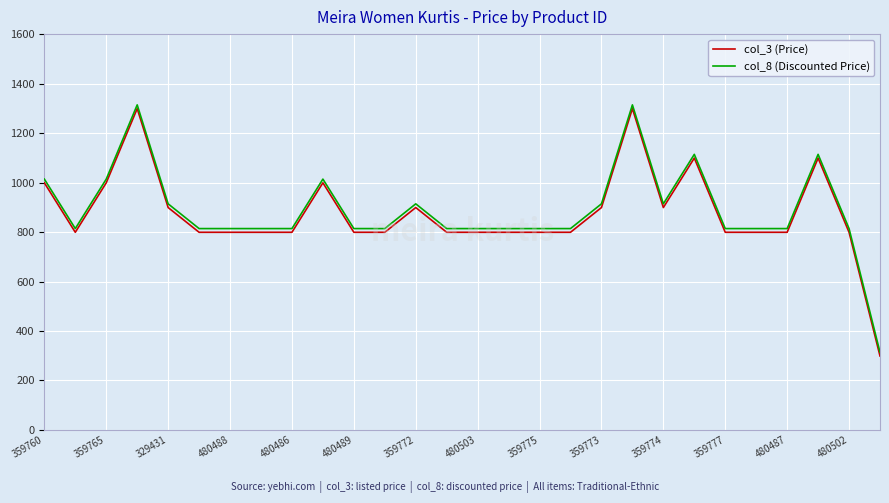

How many lines are shown in the chart?

2